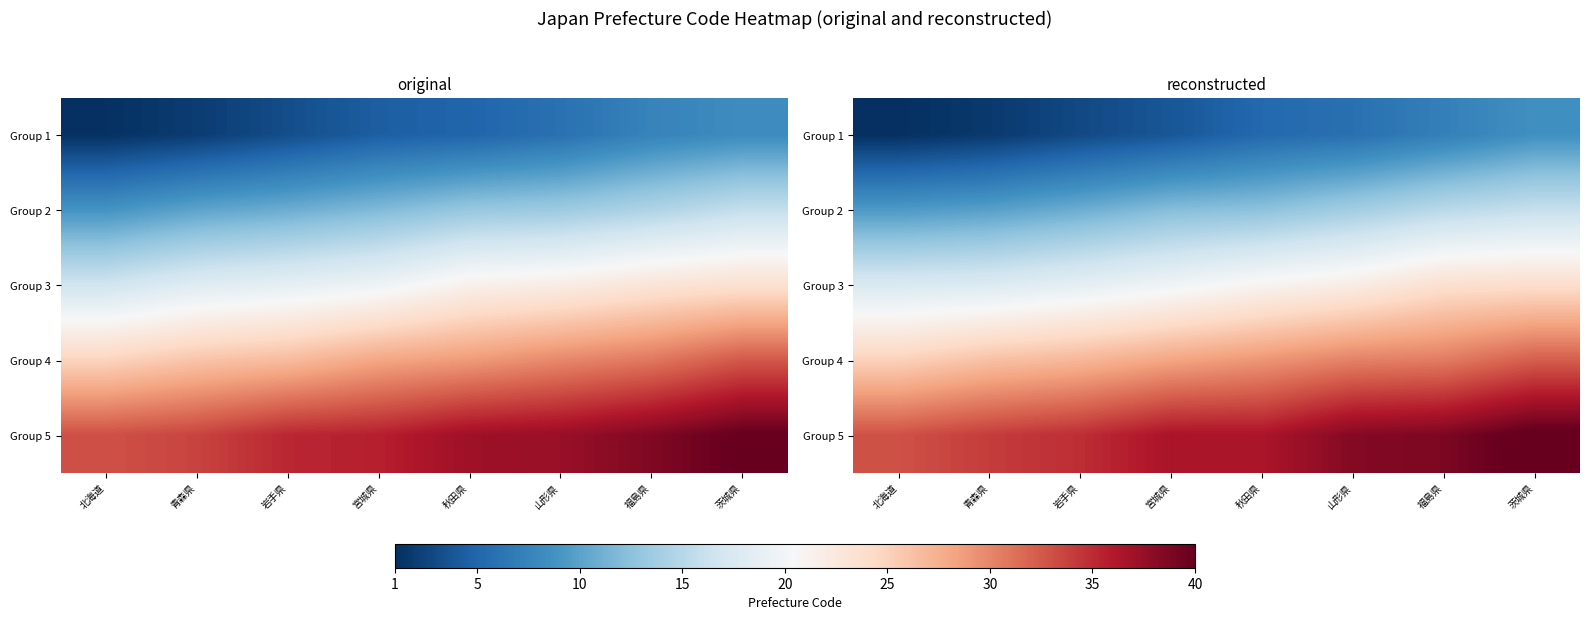

Is it true that Group 4 equals 41.3 at 秋田県?

False